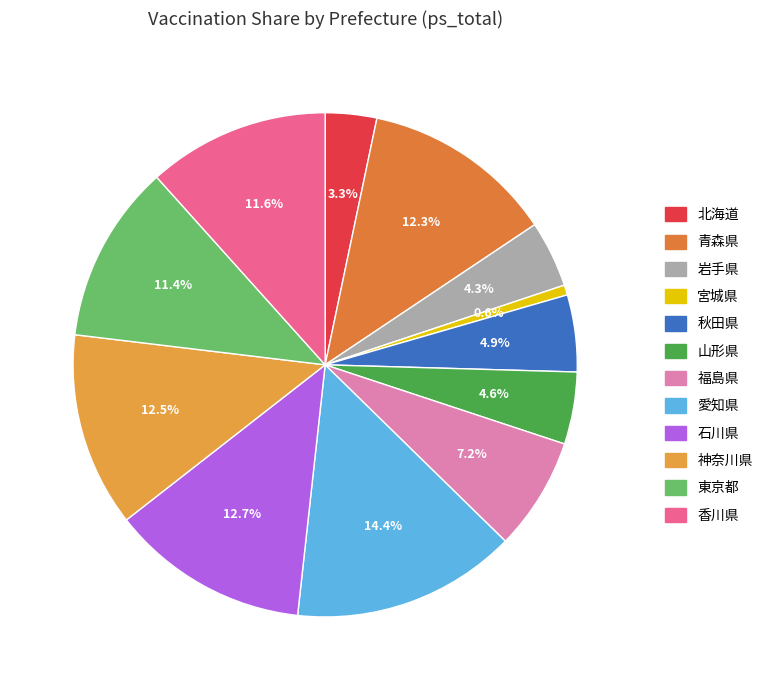

Count the number of slices in the pie.

12